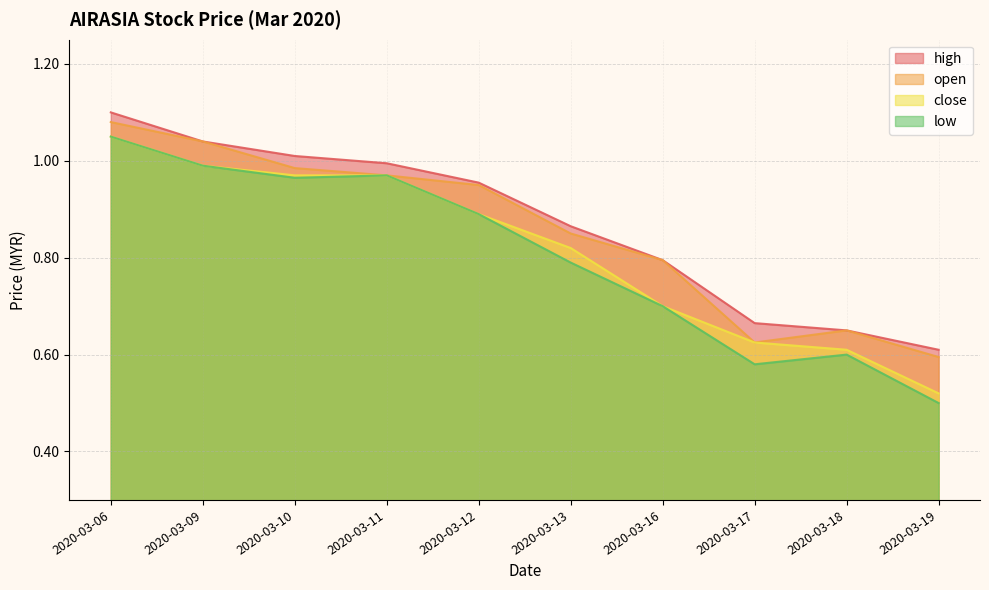

Reading right to left, list all the values displayed in this chart.

high: 2020-03-19=0.6	2020-03-18=0.7	2020-03-17=0.7	2020-03-16=0.8	2020-03-13=0.9	2020-03-12=1.0	2020-03-11=1.0	2020-03-10=1.0	2020-03-09=1.0	2020-03-06=1.1
open: 2020-03-19=0.6	2020-03-18=0.7	2020-03-17=0.6	2020-03-16=0.8	2020-03-13=0.8	2020-03-12=0.9	2020-03-11=1.0	2020-03-10=1.0	2020-03-09=1.0	2020-03-06=1.1
close: 2020-03-19=0.5	2020-03-18=0.6	2020-03-17=0.6	2020-03-16=0.7	2020-03-13=0.8	2020-03-12=0.9	2020-03-11=1.0	2020-03-10=1.0	2020-03-09=1.0	2020-03-06=1.1
low: 2020-03-19=0.5	2020-03-18=0.6	2020-03-17=0.6	2020-03-16=0.7	2020-03-13=0.8	2020-03-12=0.9	2020-03-11=1.0	2020-03-10=1.0	2020-03-09=1.0	2020-03-06=1.1